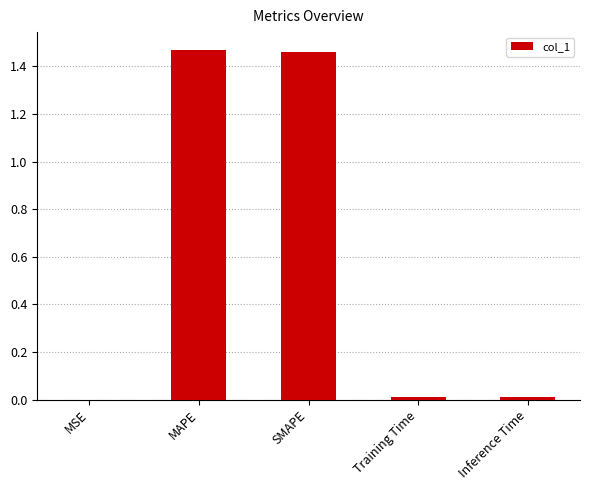

Is it true that the value at Inference Time is 0.0?

True